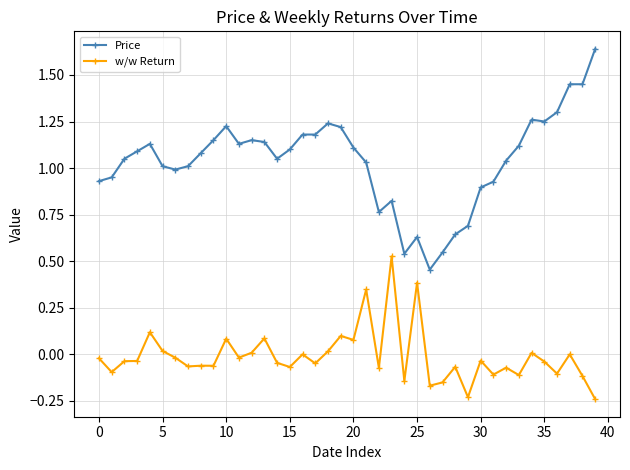

List the series in order of their peak value, lowest first.

w/w Return, Price